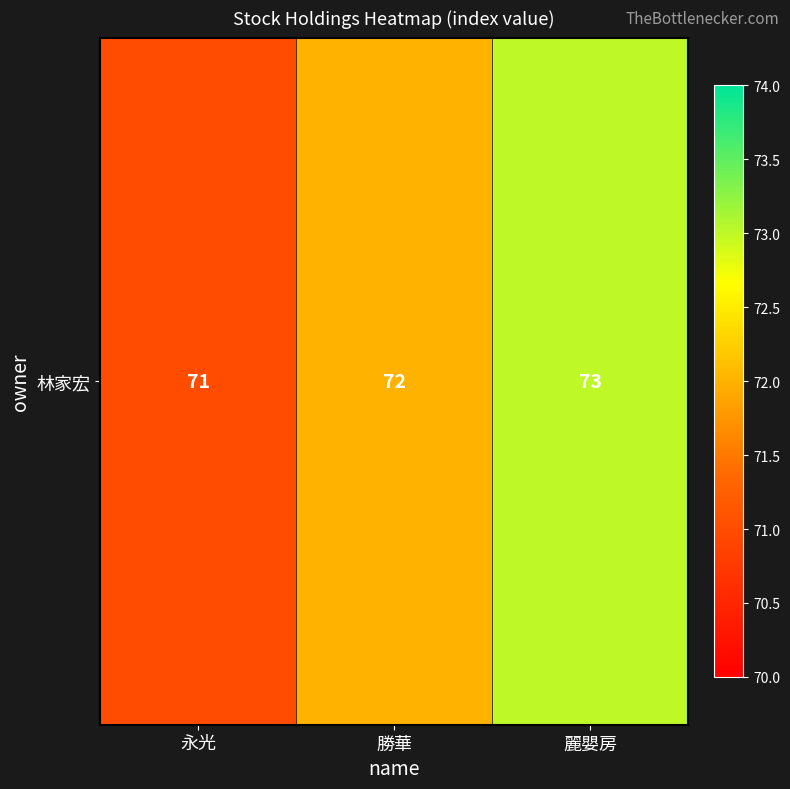

True or false: the data shows 120 at 勝華.

False